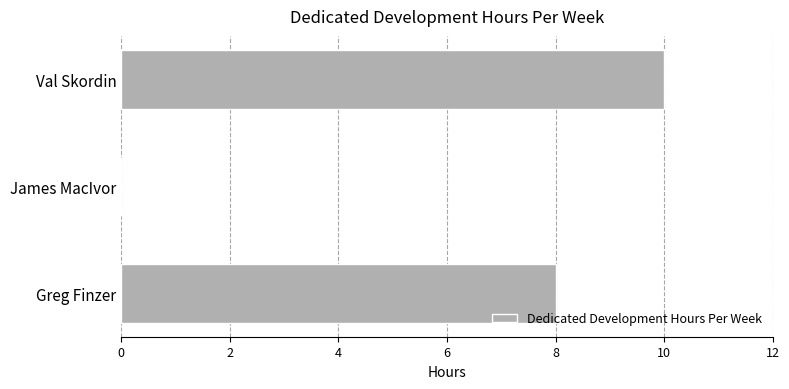

At which category does the chart reach its peak across all series?

Val Skordin